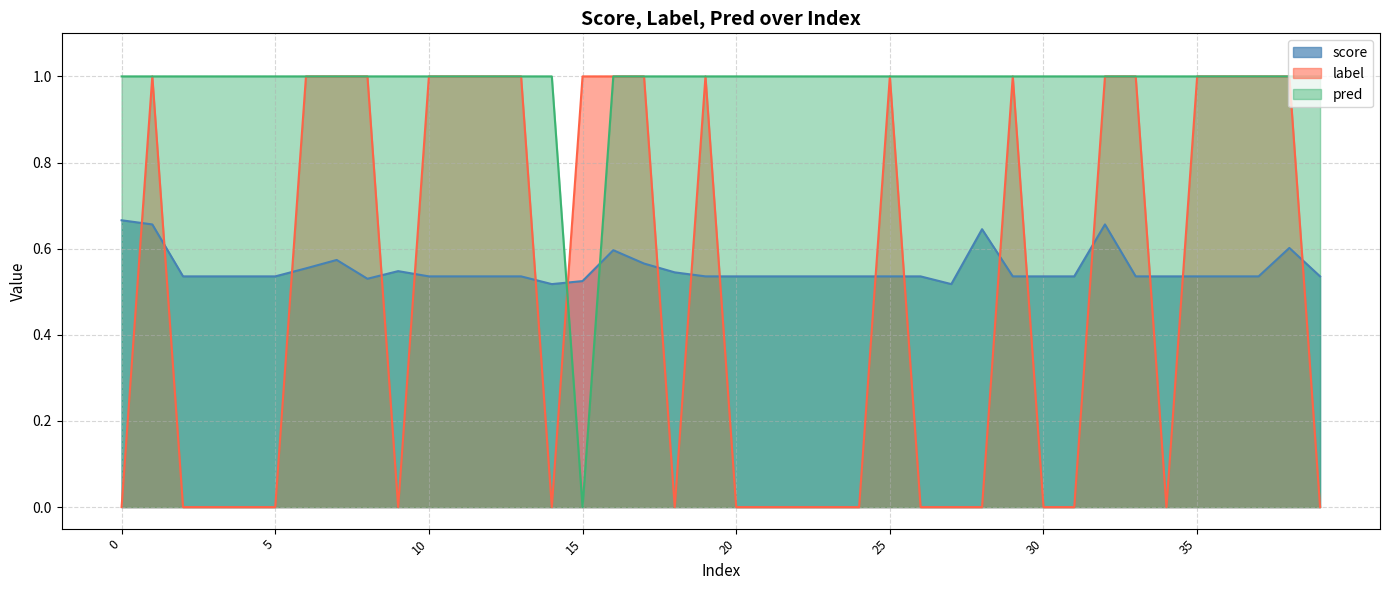

Between which two adjacent categories do label and pred first intersect?

14 and 15